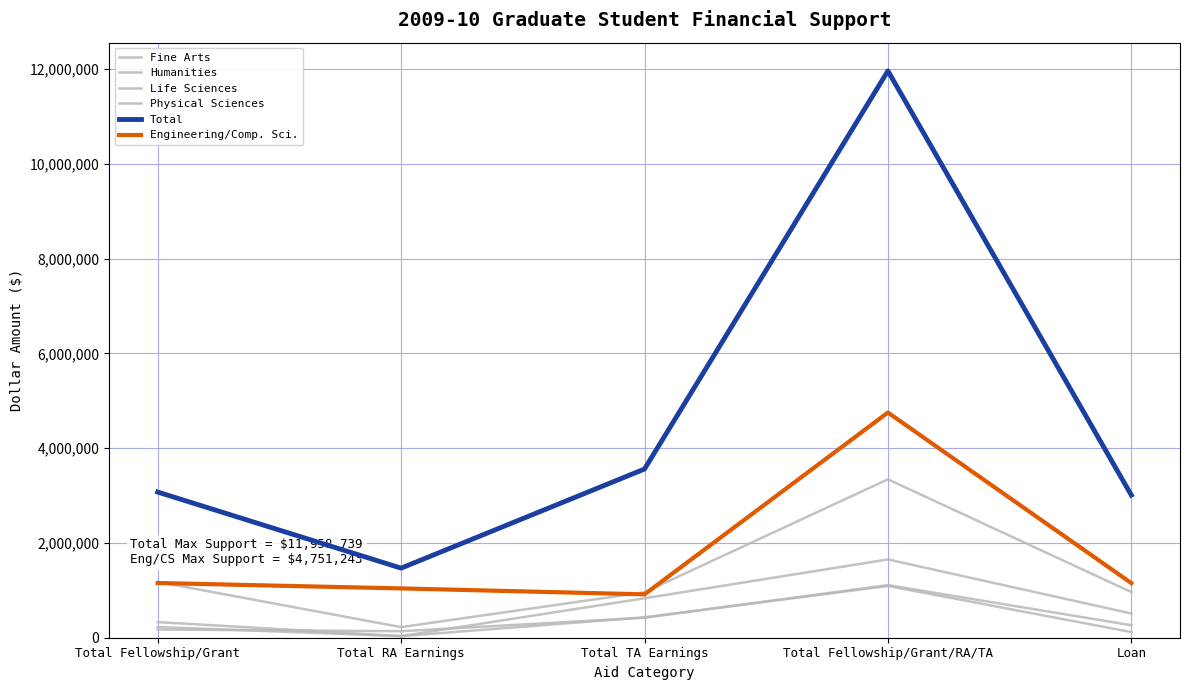

Between Total Fellowship/Grant and Total RA Earnings, which series saw the biggest shift?

Total